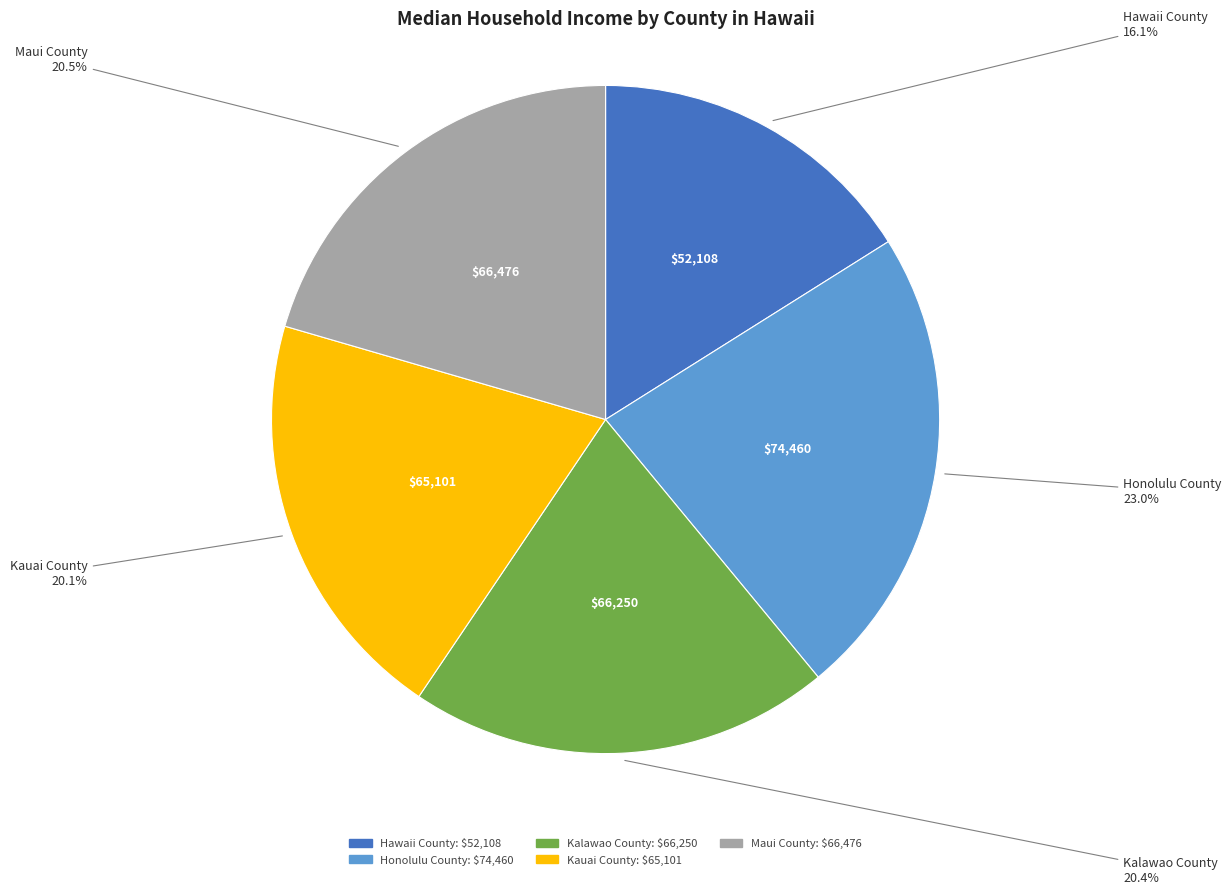

The Honolulu County slice represents 23% of the pie. True or false?

True